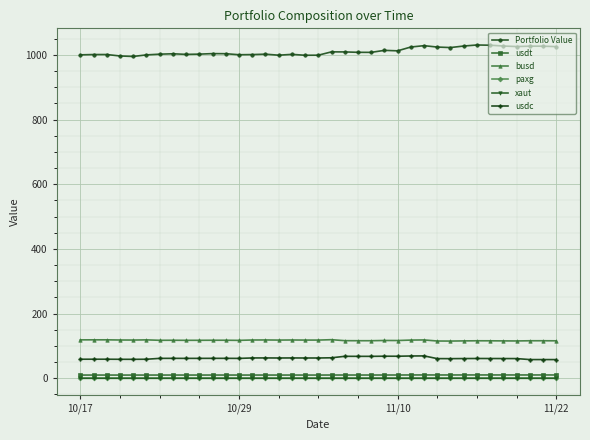

At how many categories does at least one series exceed 195?

37